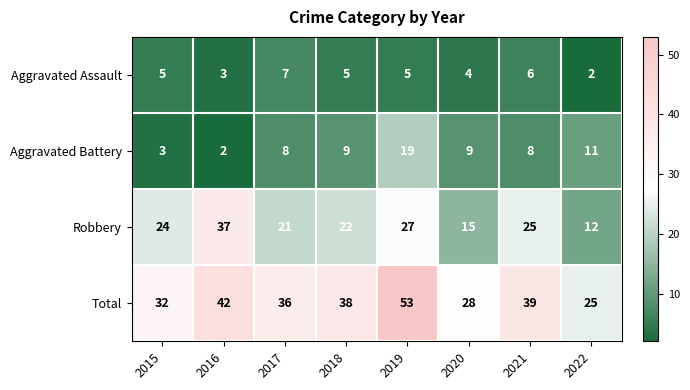

True or false: Aggravated Assault has a value of 4 at 2020.

True